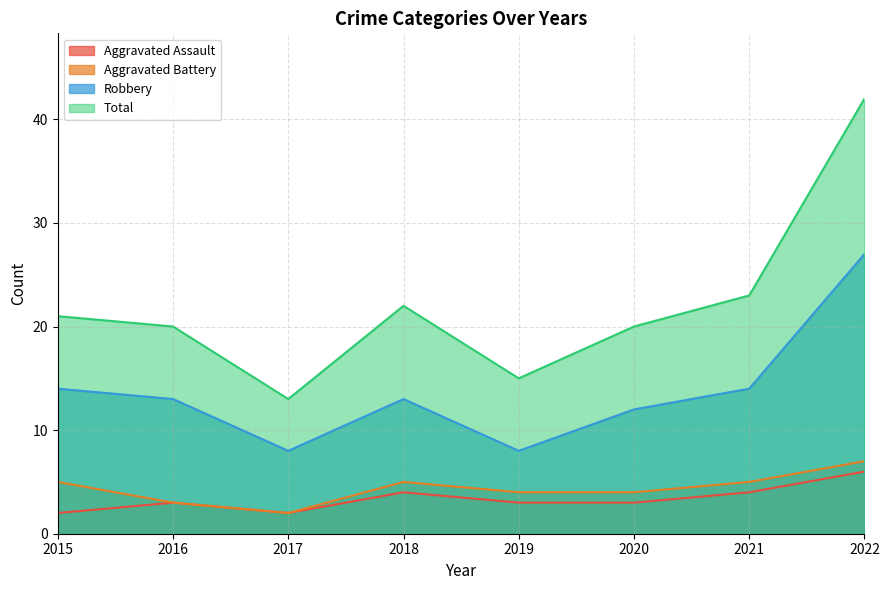

True or false: Aggravated Battery has a value of 2 at 2015.

False